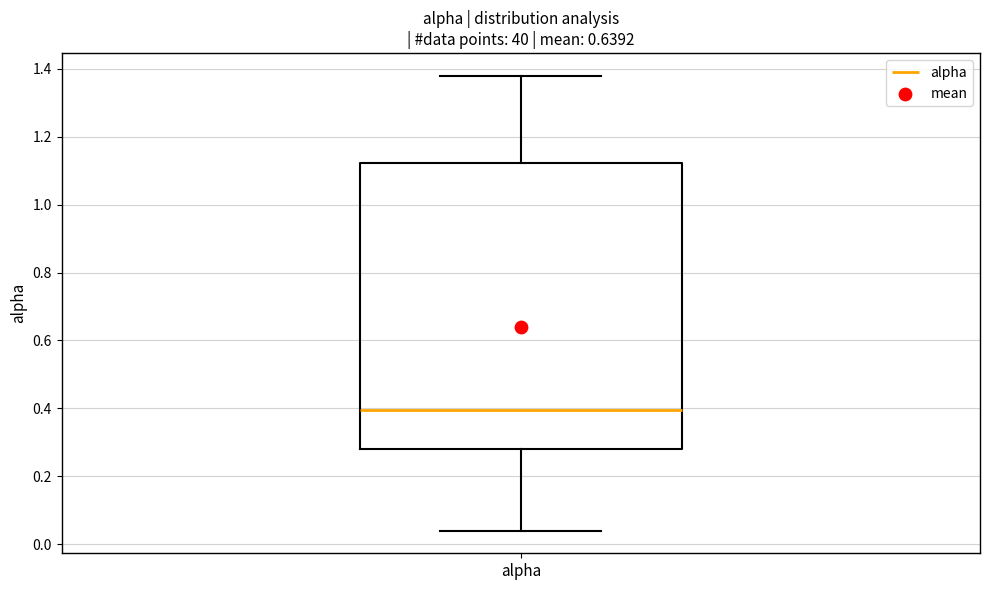

Read this box plot against the y-axis: the position of the median line, the range covered by the box, and the ends of both whiskers. The values are not printed on the chart, so give them approximately, as read against the axis.

median 0.40, box 0.28 to 1.12, whiskers 0.04 to 1.38